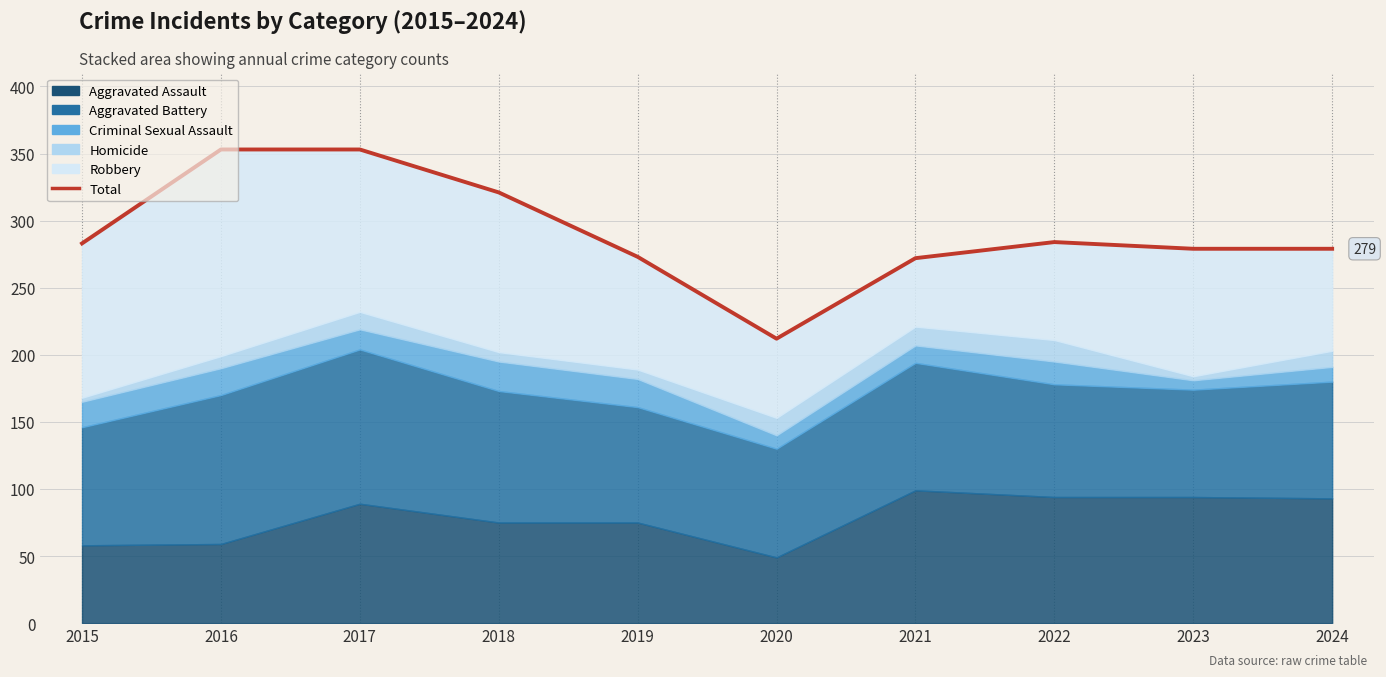

True or false: there are more than 0 points higher than both neighbors.

True